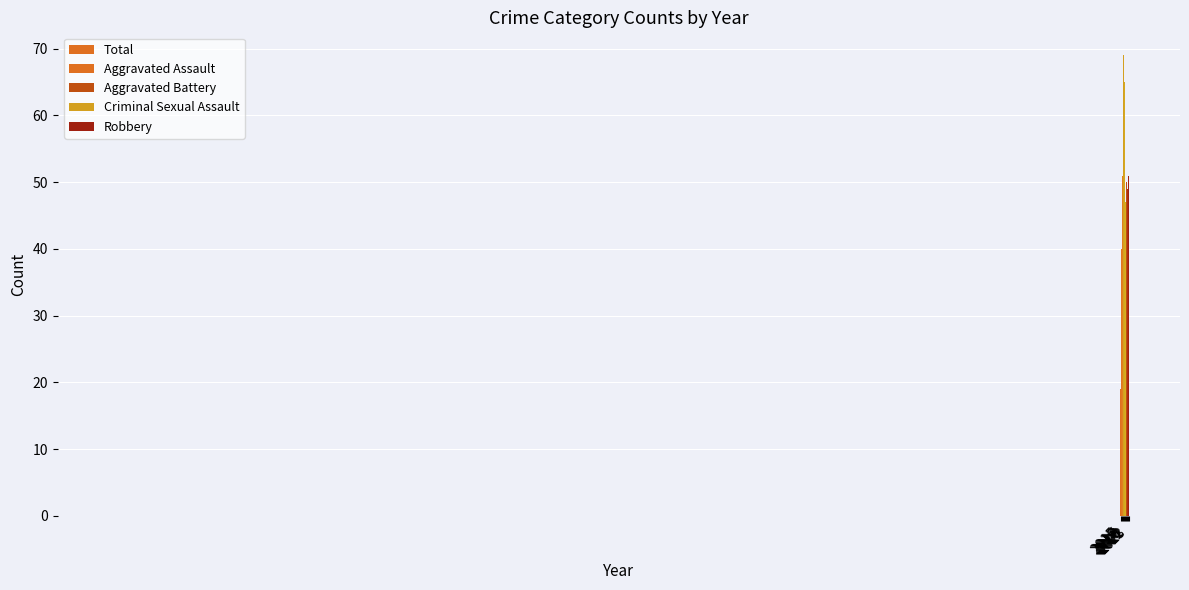

What is the difference between the maximum and second lowest values in the Robbery series?

24